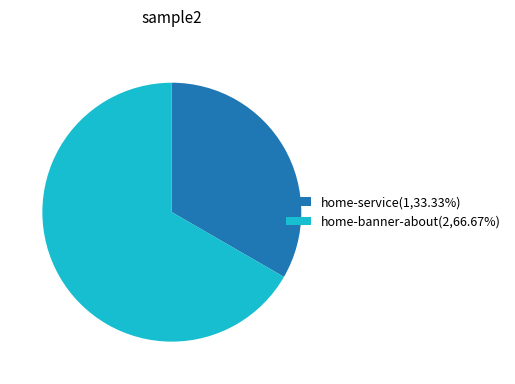

Is the sum of home-service(1,33.33%) and home-banner-about(2,66.67%) greater than half?

Yes